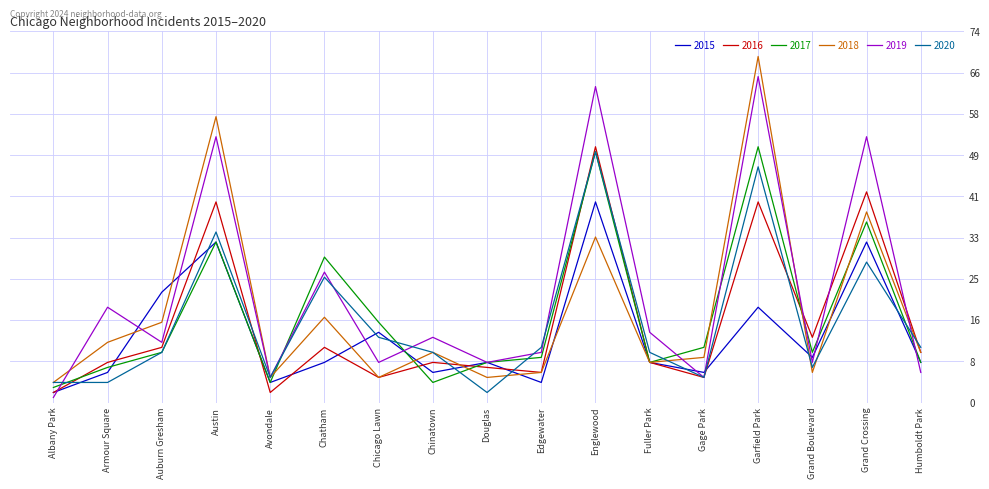

What are all the series names shown in the legend?

2015, 2016, 2017, 2018, 2019, 2020